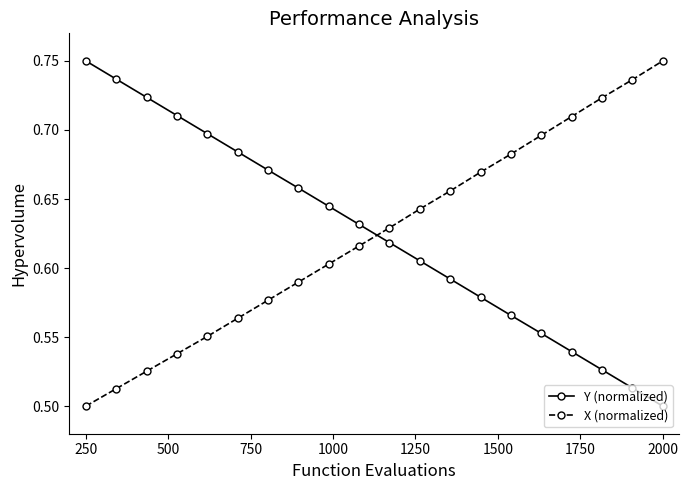

True or false: X (normalized) has more than 1 interior local peaks.

False